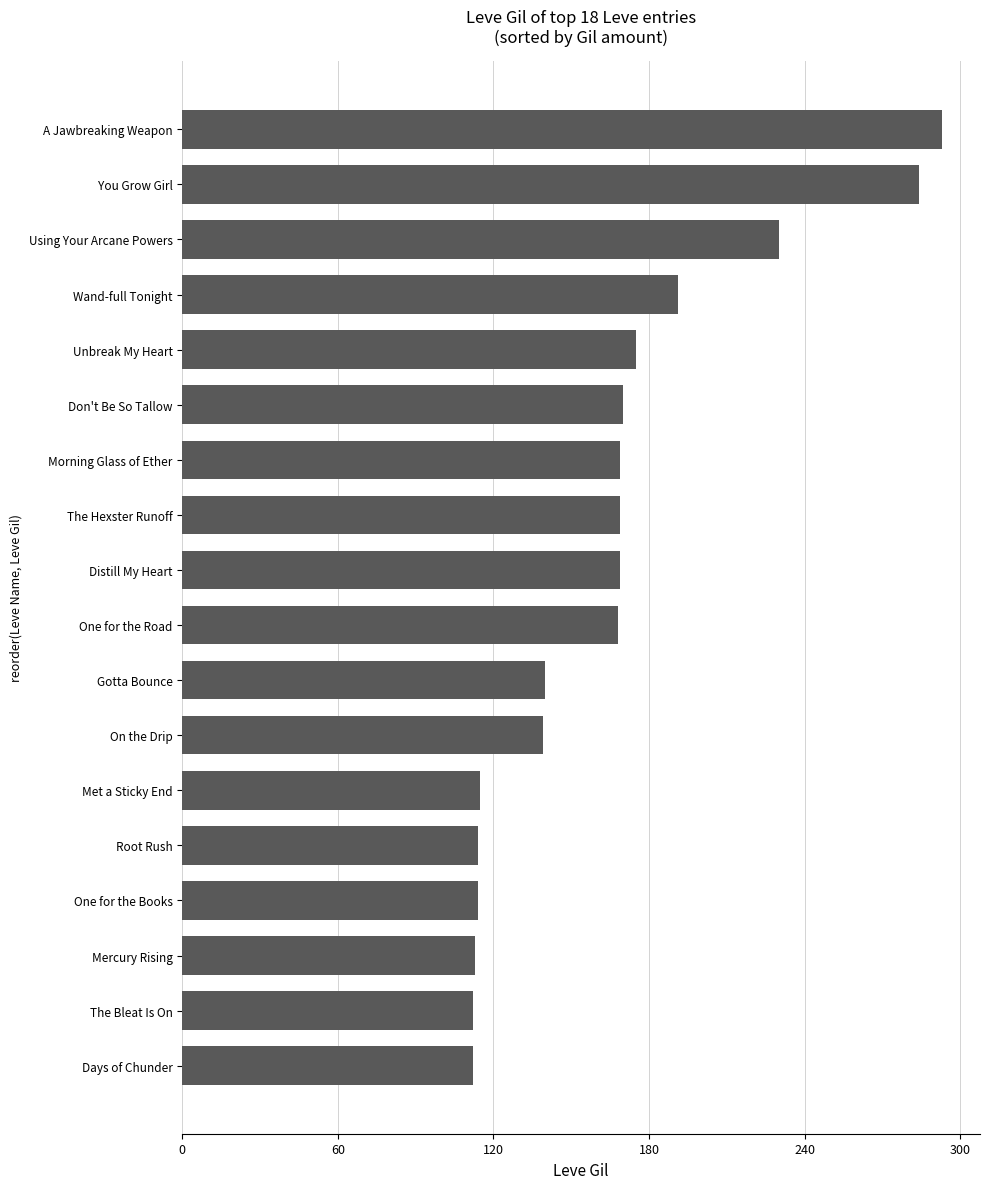

What is the change in value from Gotta Bounce to Morning Glass of Ether?

+29